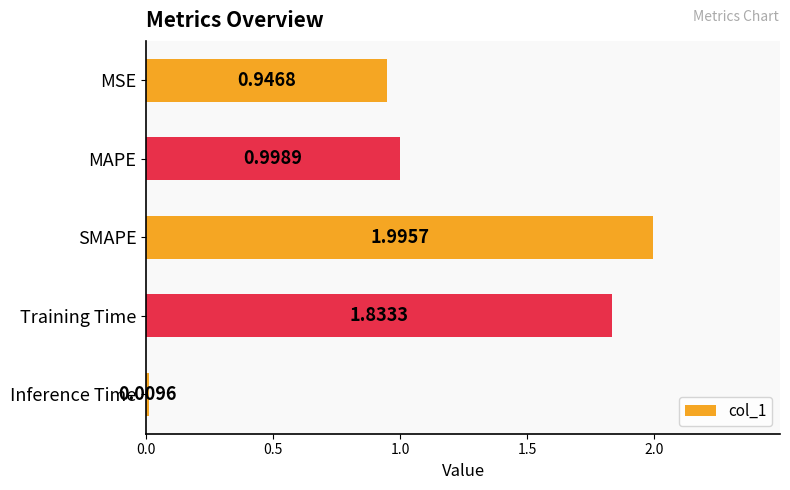

How many bars are there in total?

5